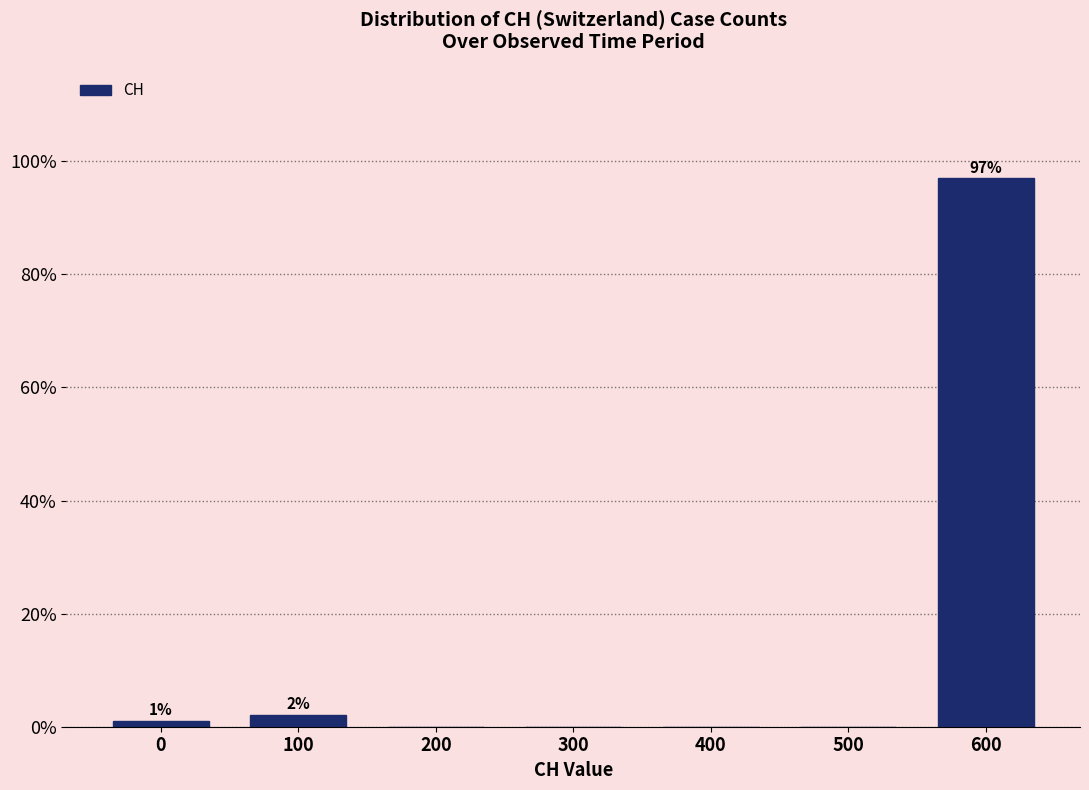

Reading right to left, what are all the values shown in this chart?

600=97.0	500=0.0	400=0.0	300=0.0	200=0.0	100=2.0	0=1.0